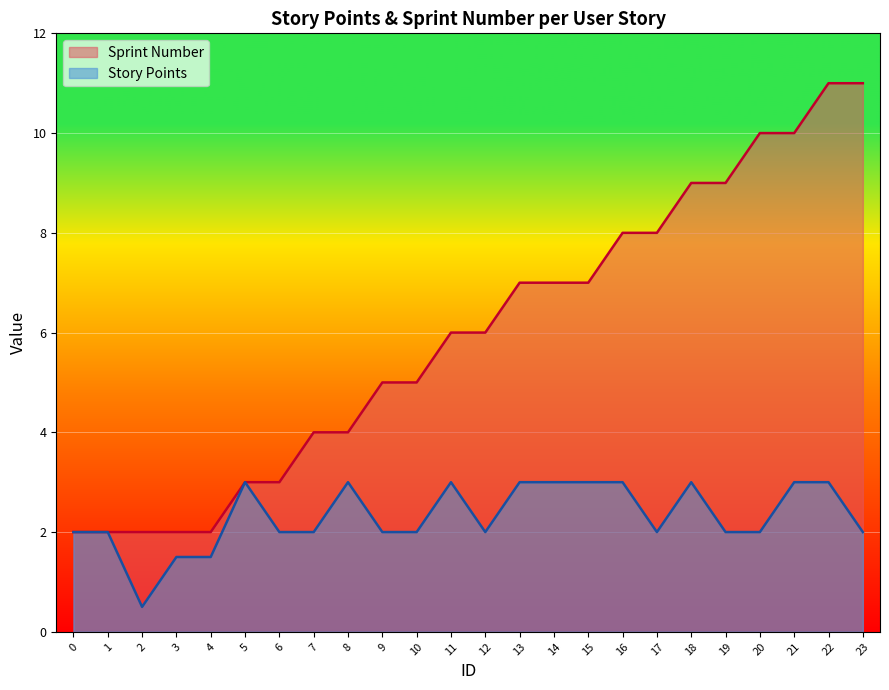

What are all the series names shown in the legend?

Sprint Number, Story Points